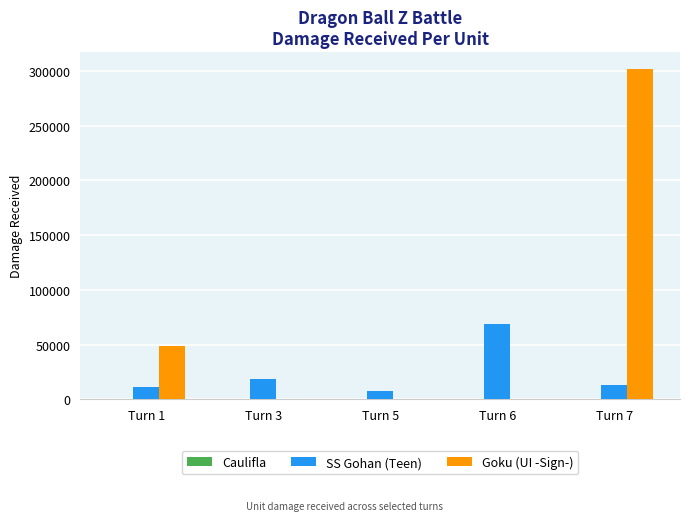

Which series has the widest spread of values?

Goku (UI -Sign-)